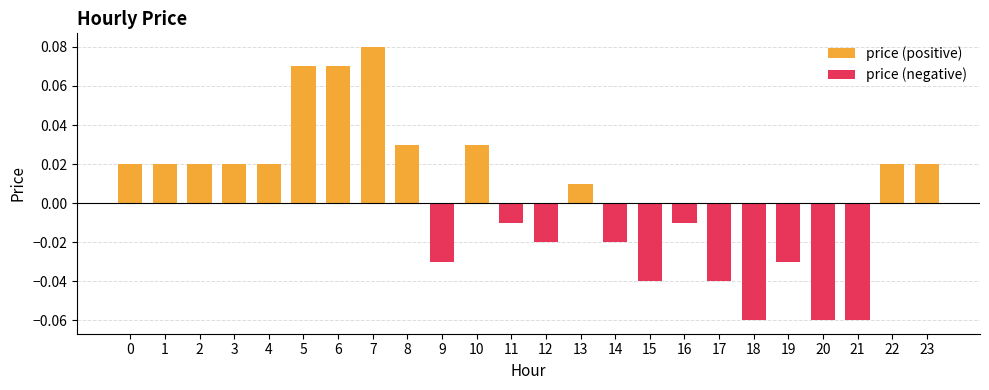

What is the sum of the price (positive) values at 6 and 0?

0.1